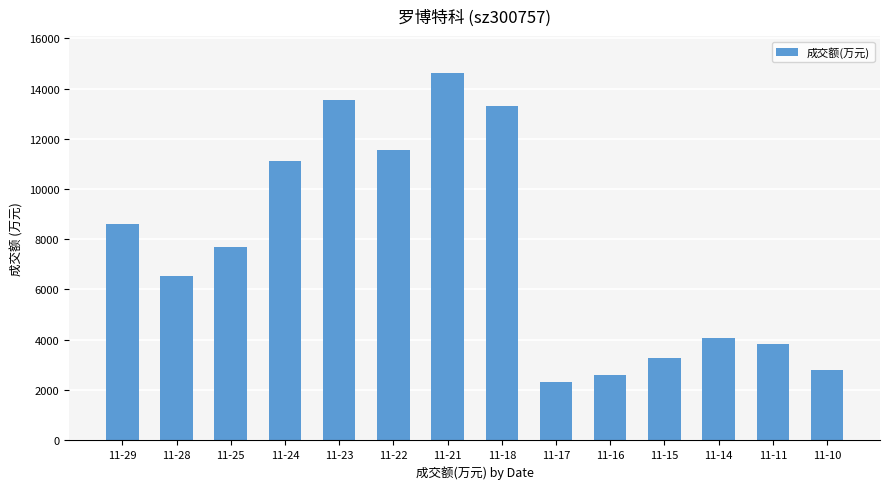

What is the value of the 11th bar from the left?

3250